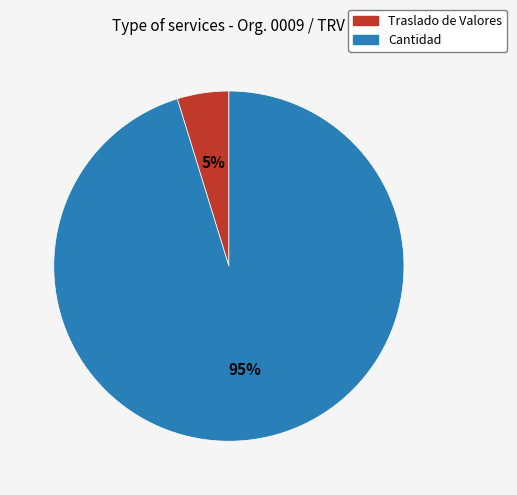

To the nearest percent, what is the difference between the largest and smallest slice percentages?

90%